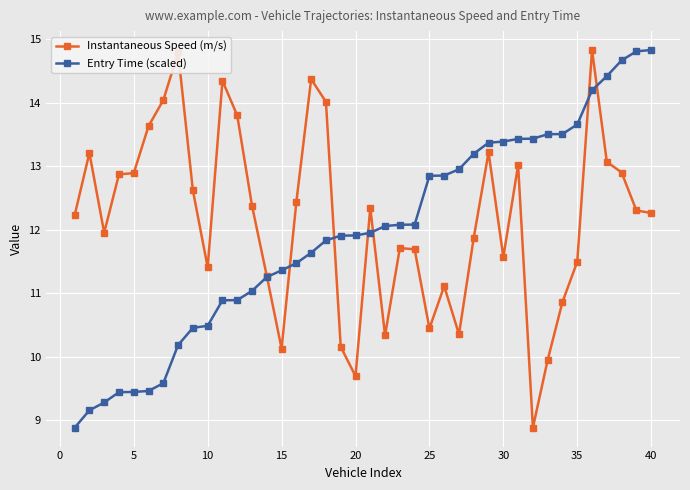

What is the value of the Instantaneous Speed (m/s) point at the 33rd from the left?

10.0